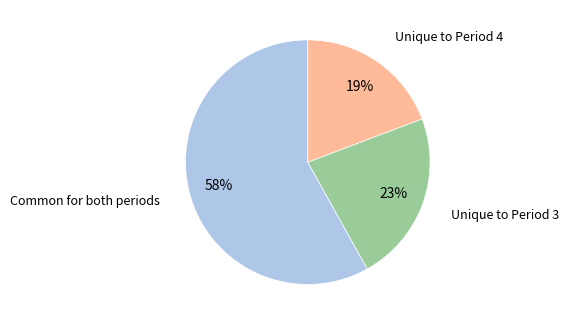

Is there any slice that represents more than half of the pie?

Yes